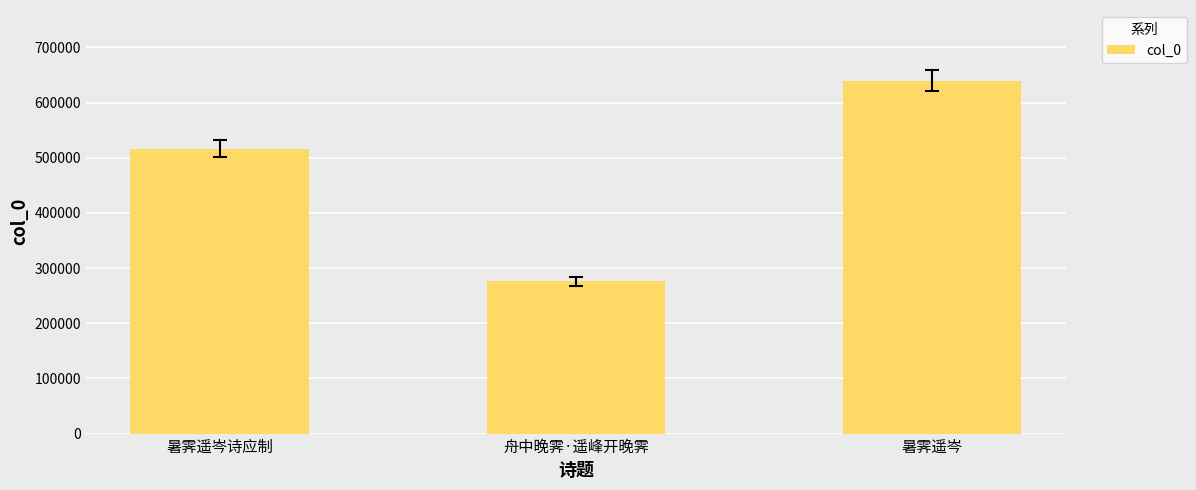

Reading left to right, extract all data points from this chart.

暑霁遥岑诗应制=516690	舟中晚霁·遥峰开晚霁=276248	暑霁遥岑=639904